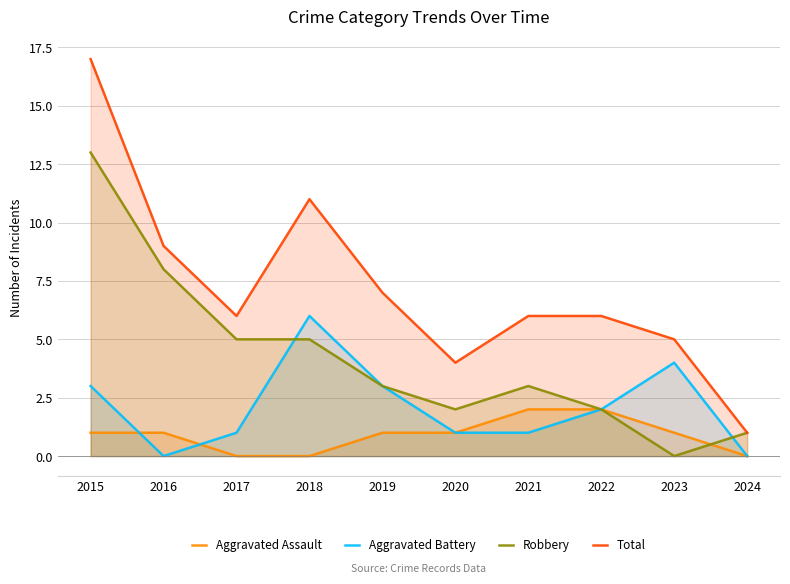

Where does the Total series first go above 6?

2015